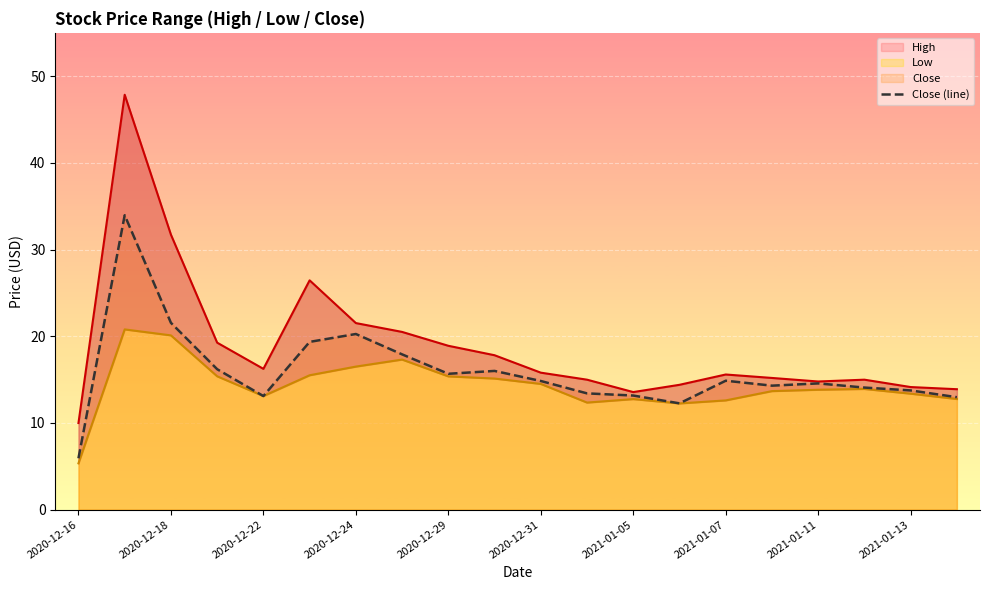

What is the minimum value for Close (line)?

5.9